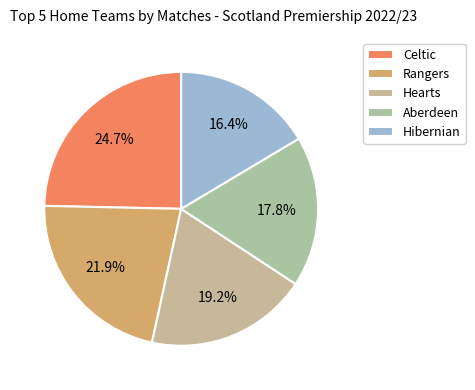

Do Celtic and Rangers together represent more than half of the pie?

No